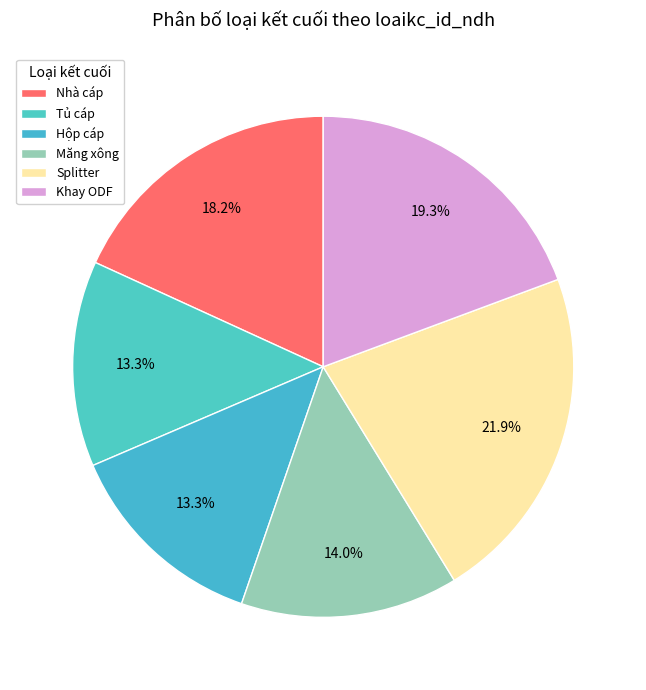

Which slice is the largest?

Splitter